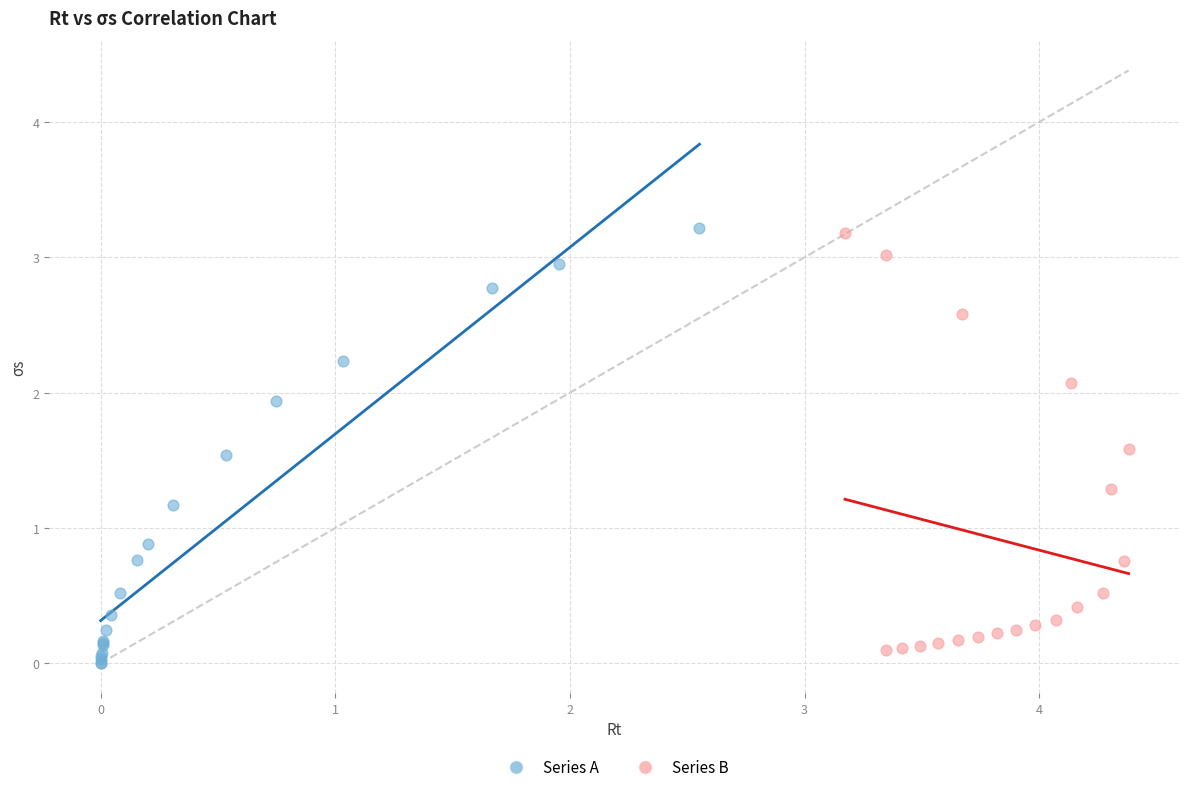

What are all the series names shown in the legend?

Series A, Series B